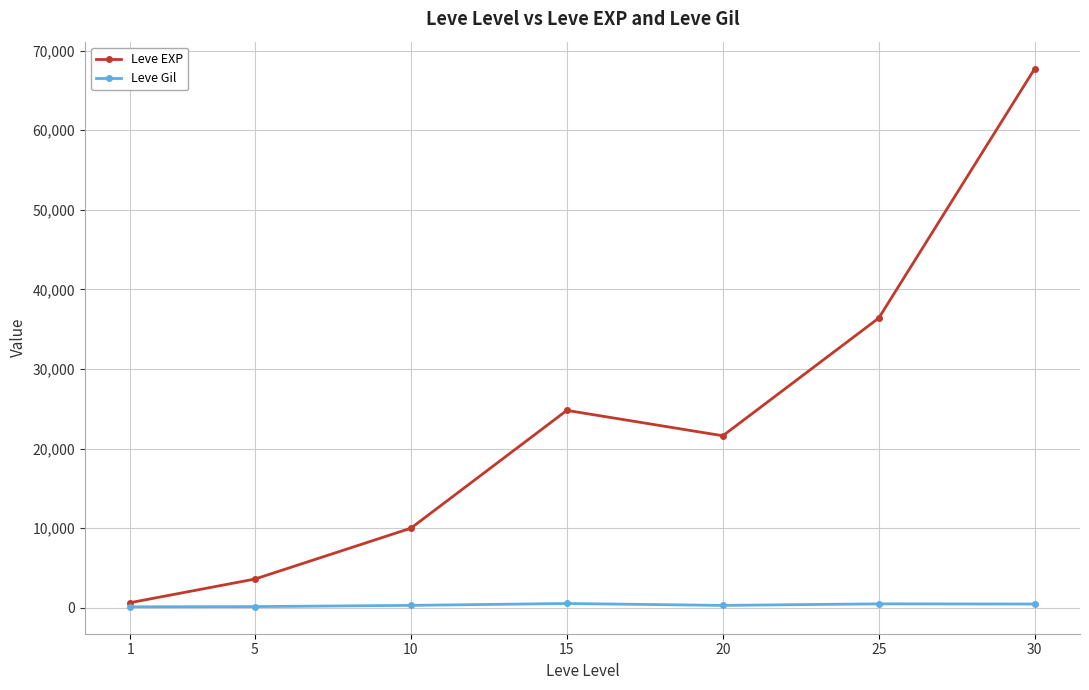

What is the smallest value displayed?

113